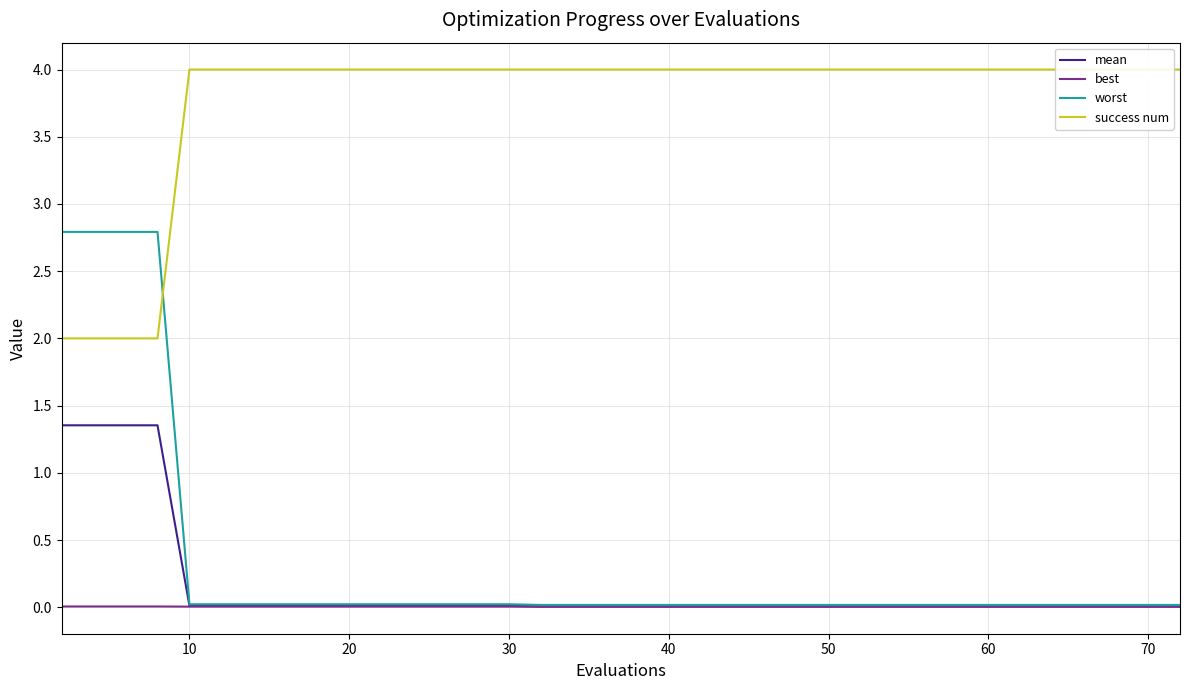

What is the maximum value for worst?

2.8